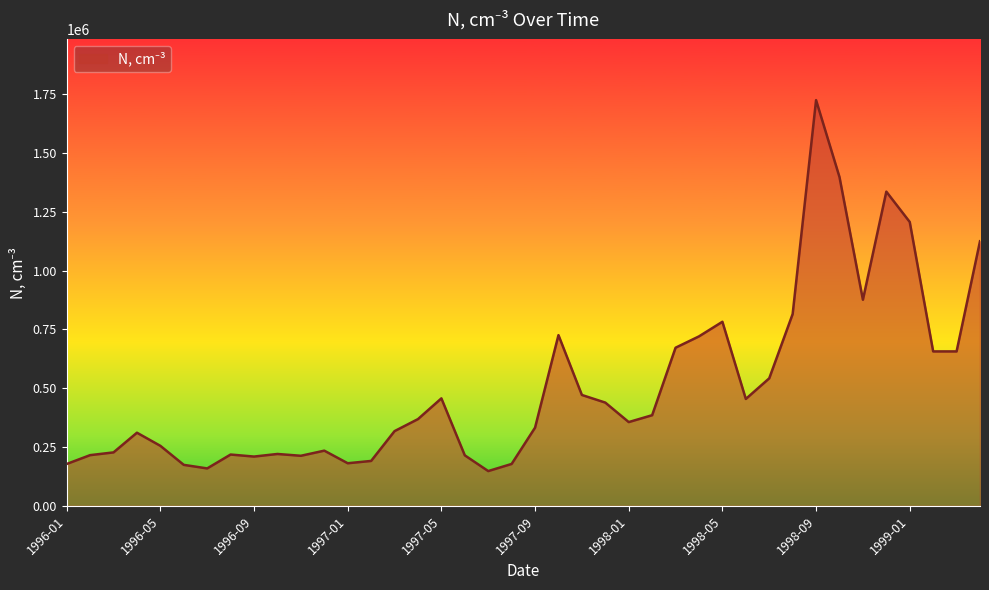

What is the minimum value shown in the chart?

148100